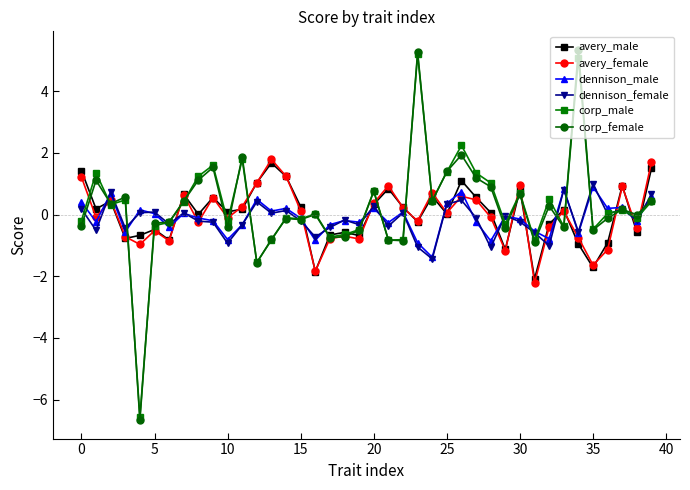

What is the greatest value displayed?

5.3